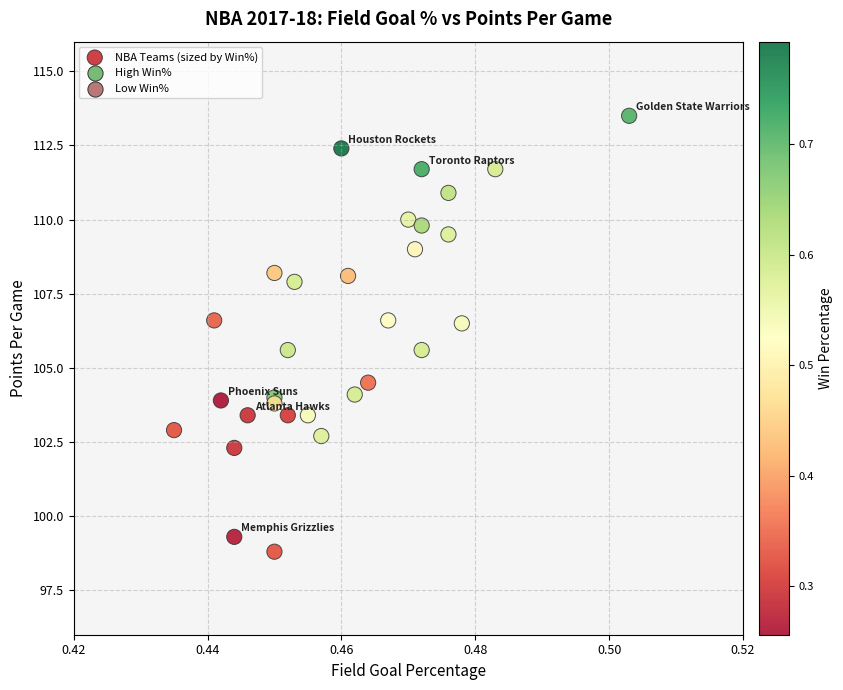

What is the range of Y values (max minus min)?

14.7